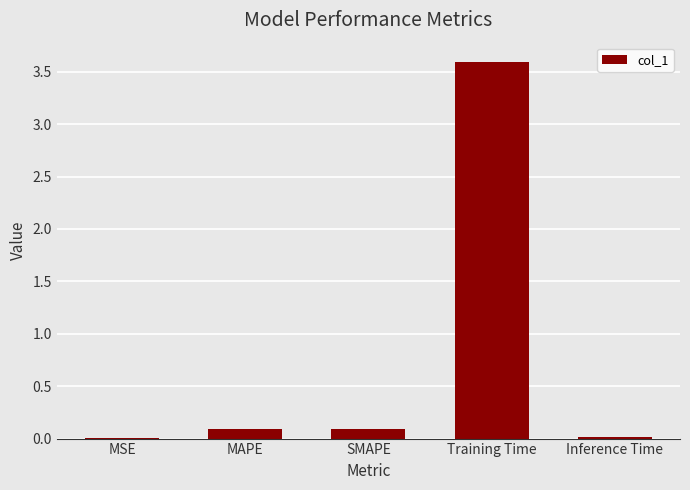

Read the value at Training Time.

3.6